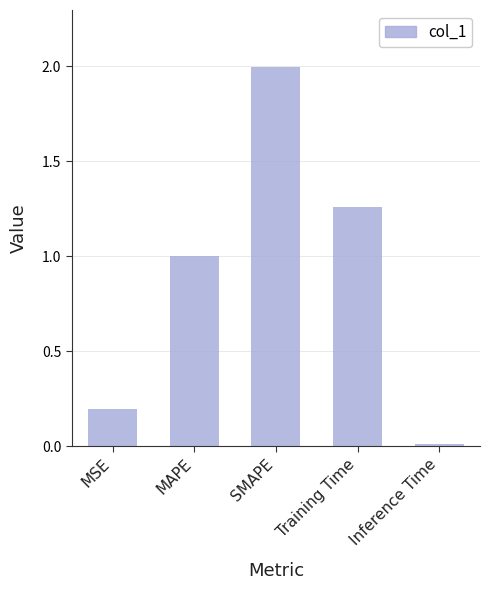

Between MSE and SMAPE, which is larger?

SMAPE